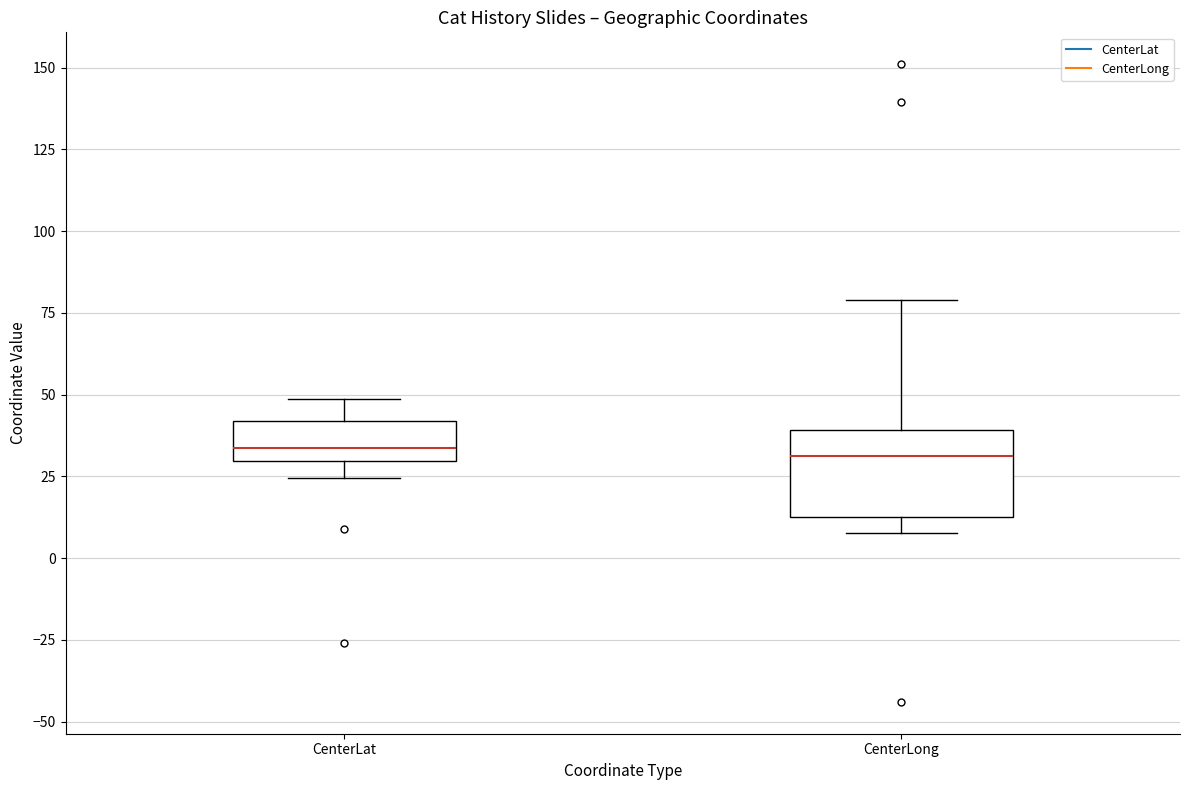

Reading left to right, transcribe this box plot: for each box, give where its median line is, the range the box spans, and where its two whiskers end, as read against the y-axis. The values are not printed on the chart, so give them approximately, as read against the axis.

CenterLat: median 35, box 30 to 40, whiskers 25 to 50
CenterLong: median 30, box 10 to 40, whiskers 10 (just below the box's lower edge) to 80